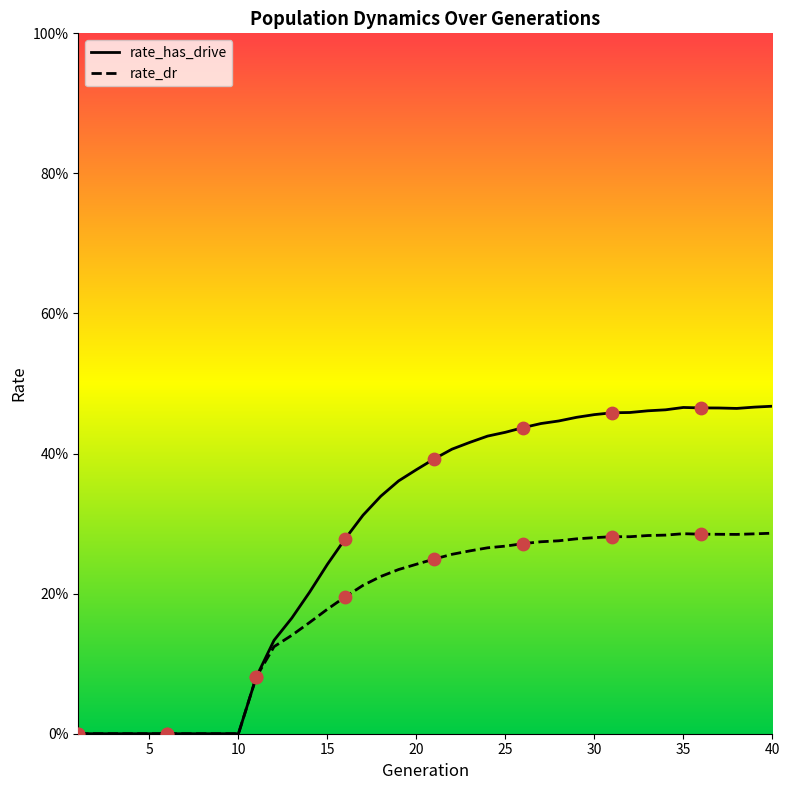

Which series reaches the minimum Y coordinate?

rate_has_drive